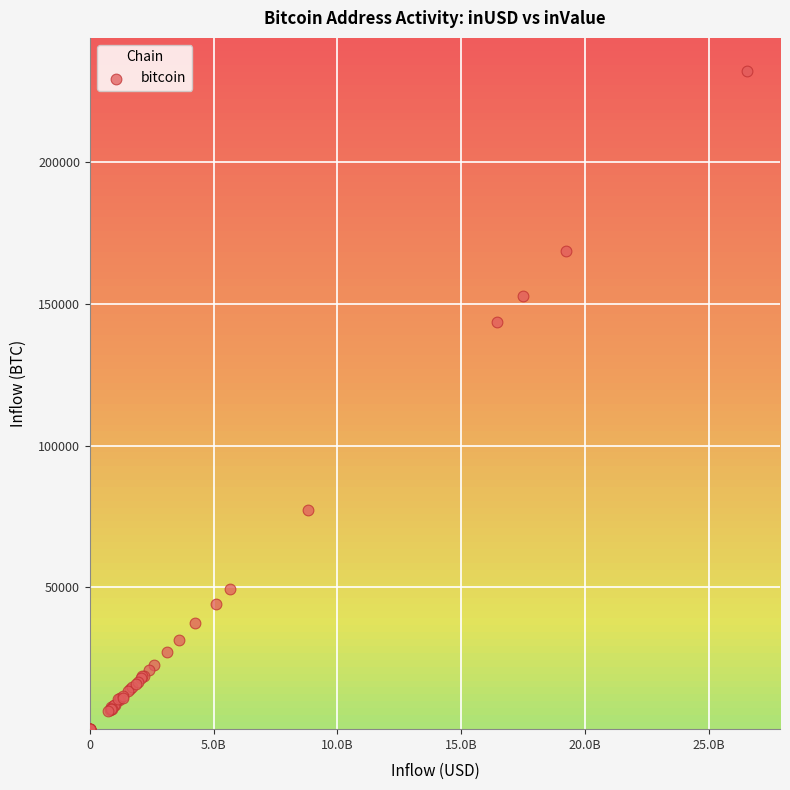

What Y value in the scatter plot is closest to 116115?

143562.2